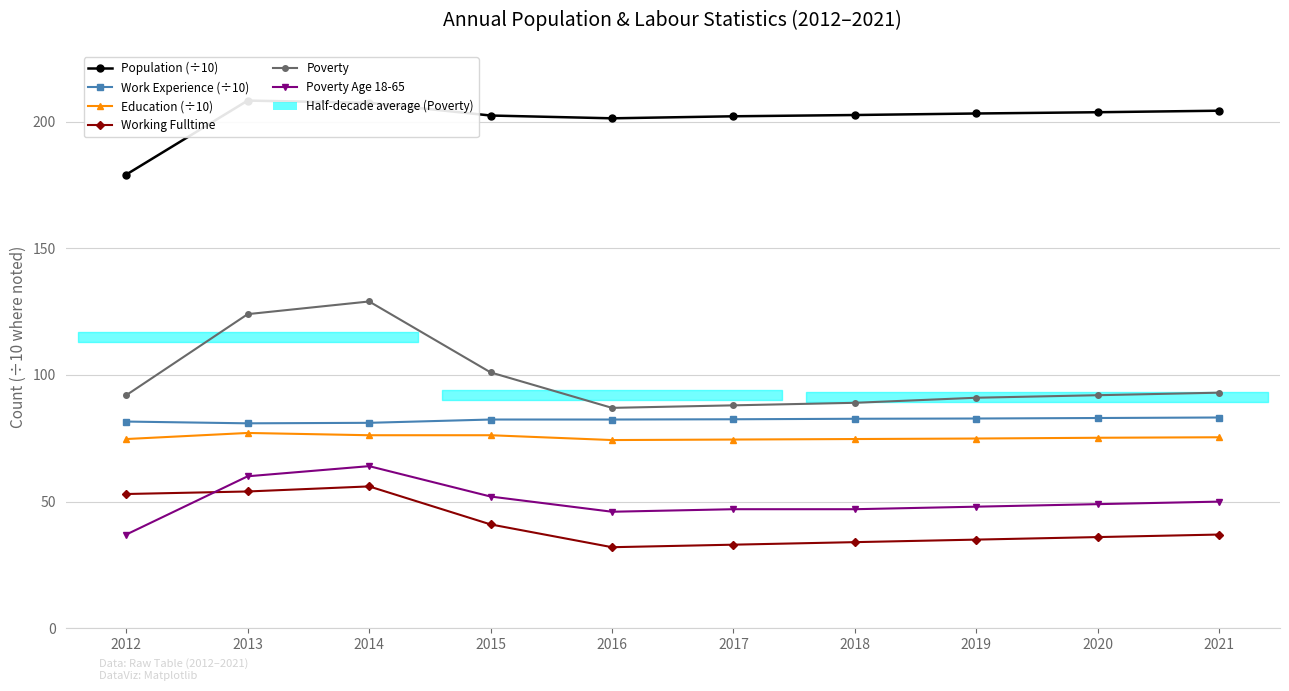

Which series changed the most between 2012 and 2015?

Population (÷10)